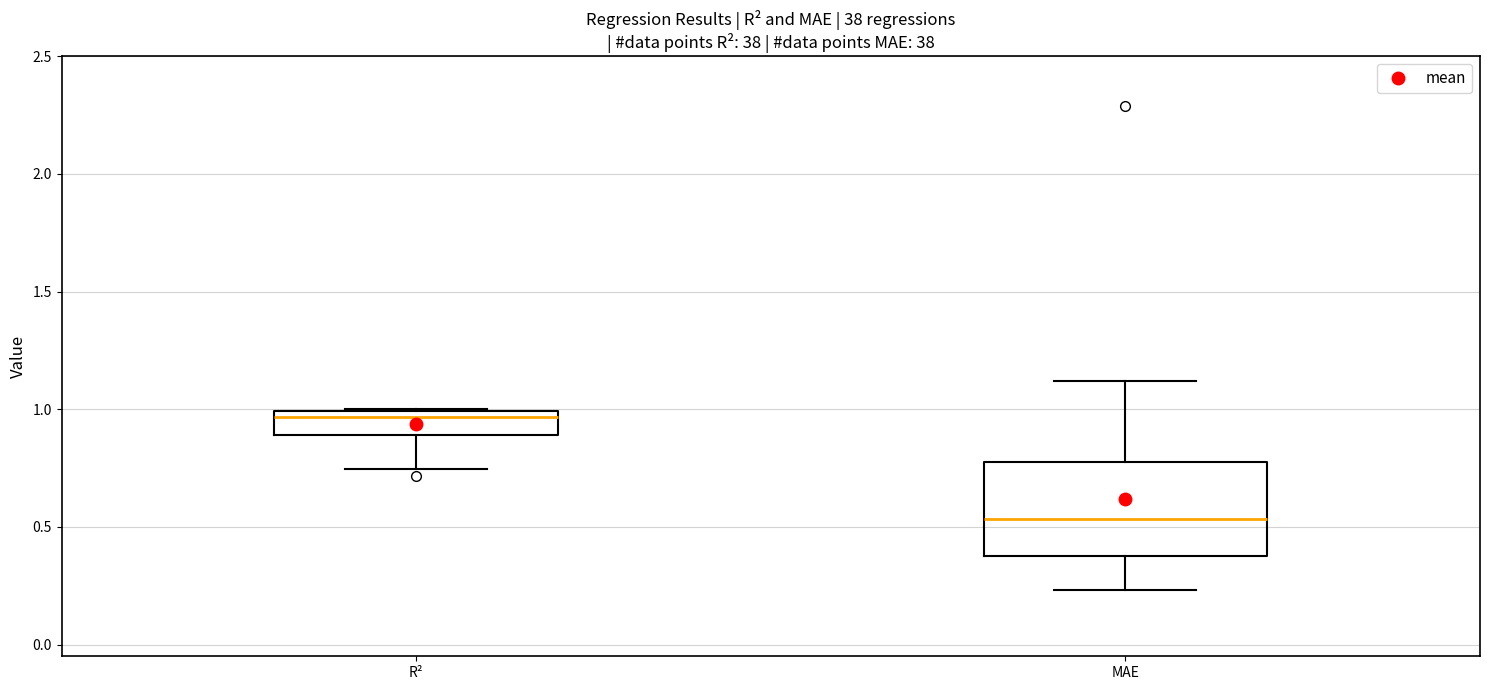

Comparing the boxes themselves (not the whiskers), which one is the tallest?

MAE